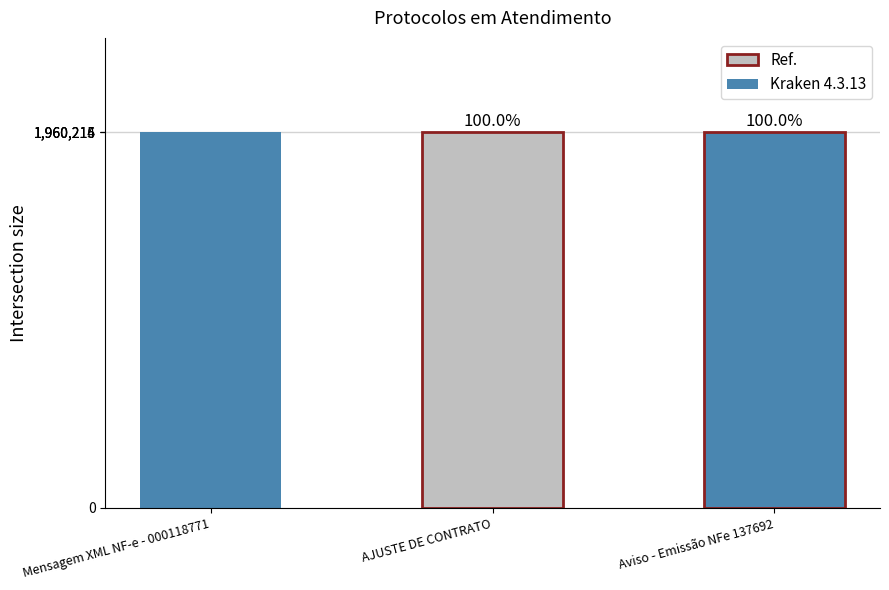

Is it true that the value at AJUSTE DE CONTRATO is 1960214?

True